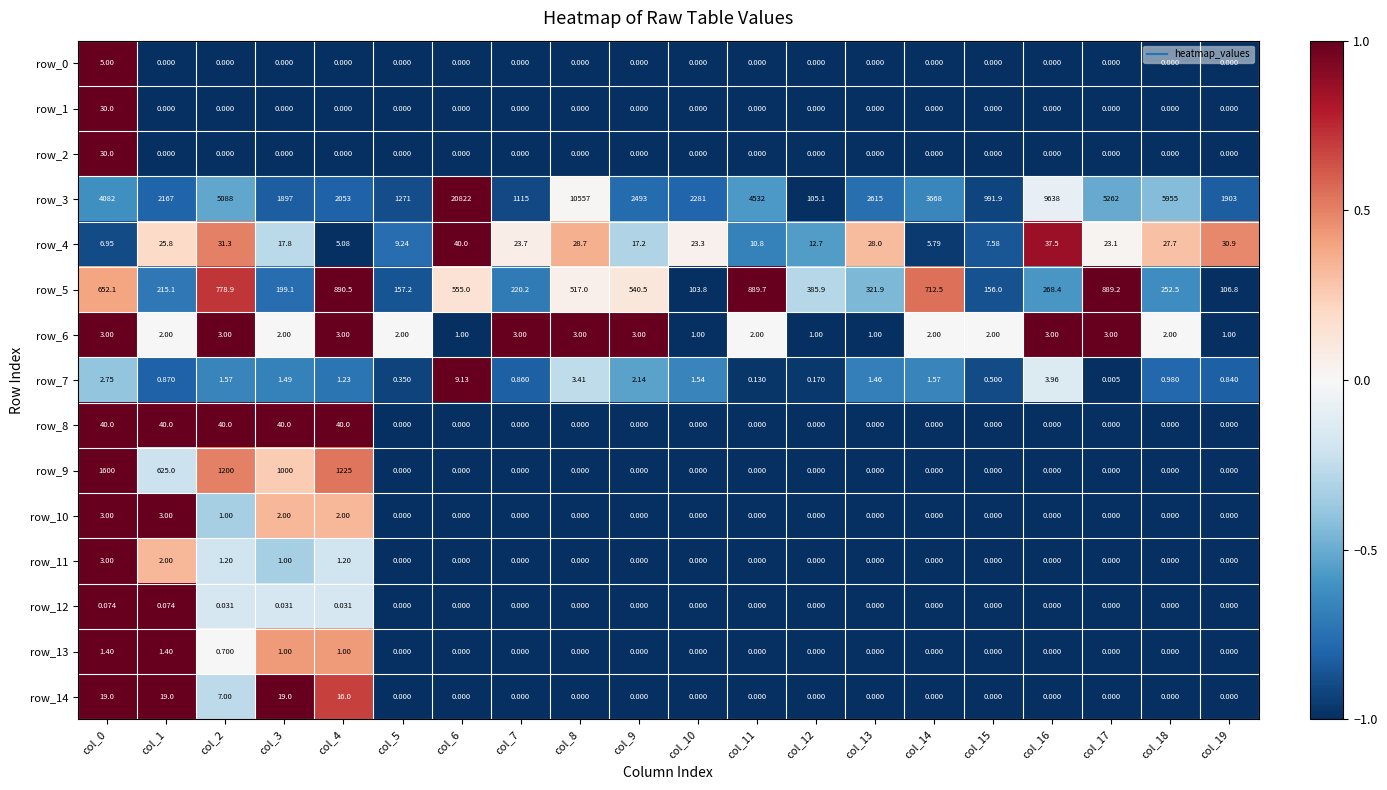

Which series has the largest total across all categories?

row_3